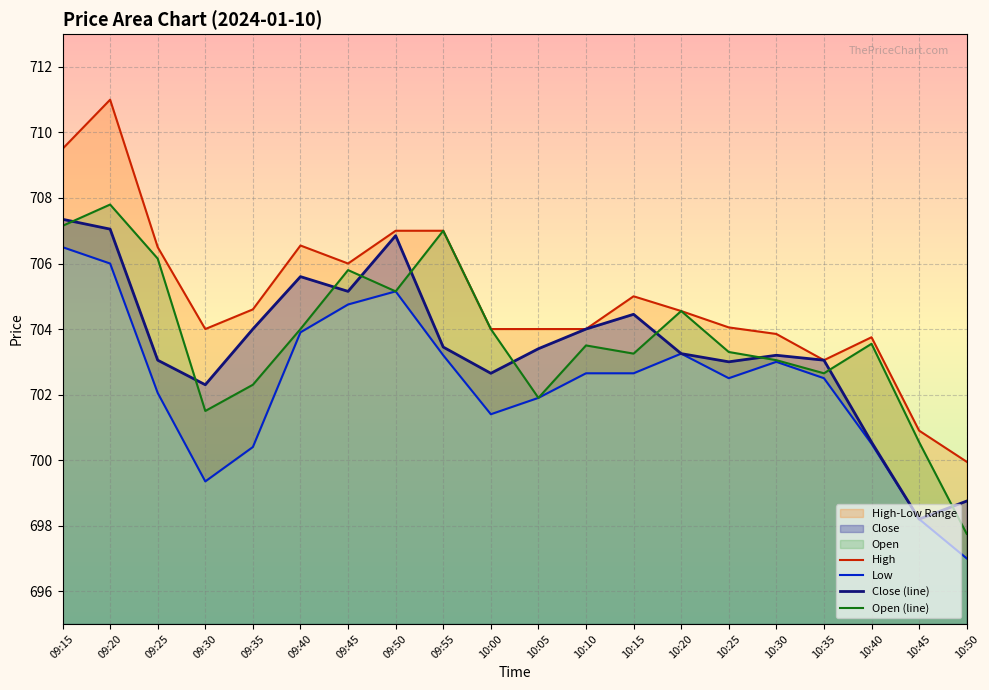

Which has a higher value, 10:25 or 10:45?

10:25